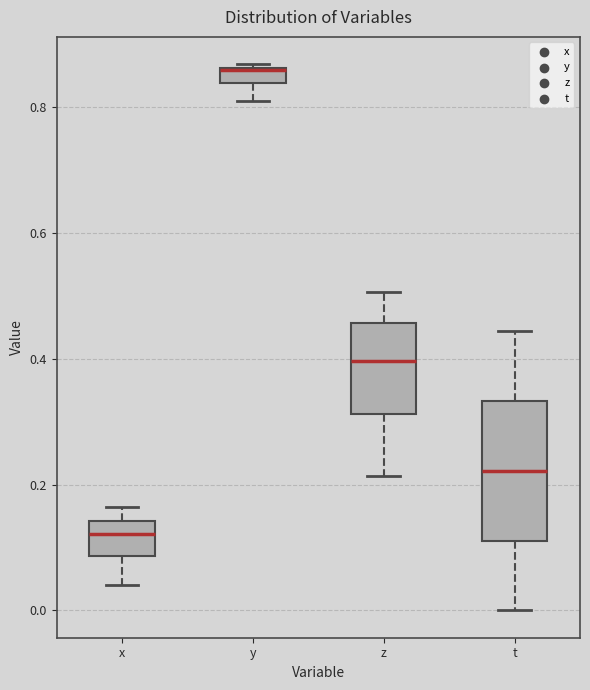

Which box's median line is the highest?

y